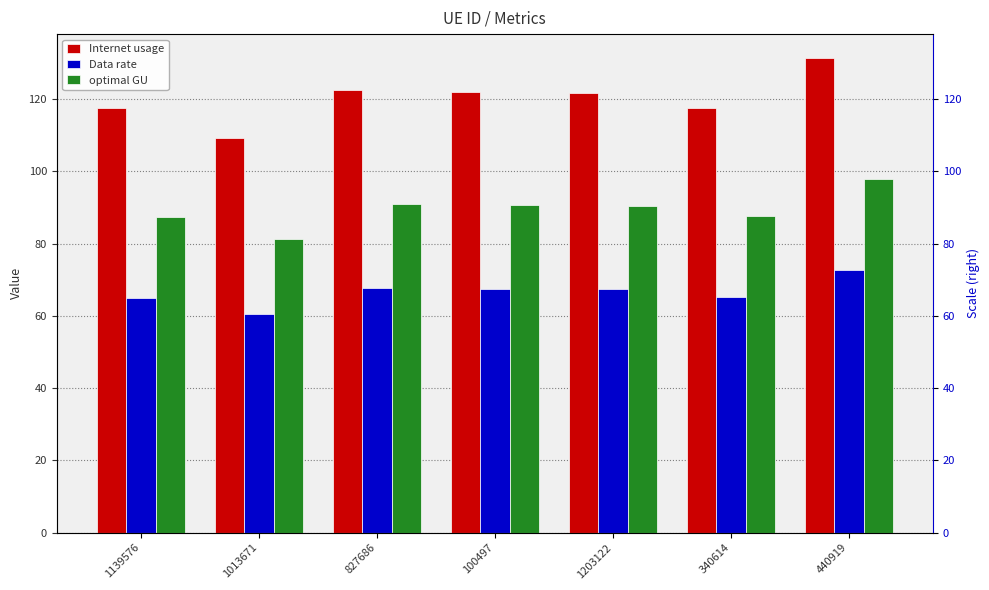

What is the label of the 7th bar from the left?

440919